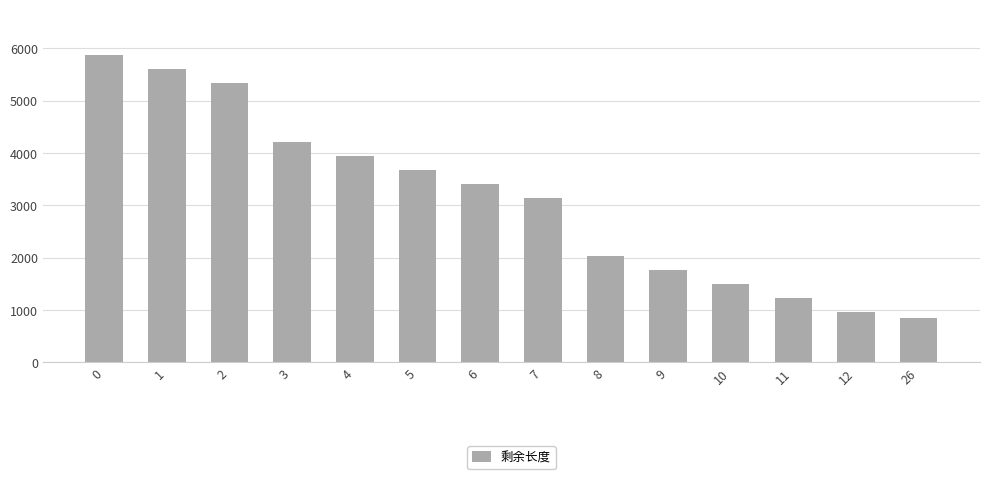

List the labels in order of value, largest first.

0, 1, 2, 3, 4, 5, 6, 7, 8, 9, 10, 11, 12, 26